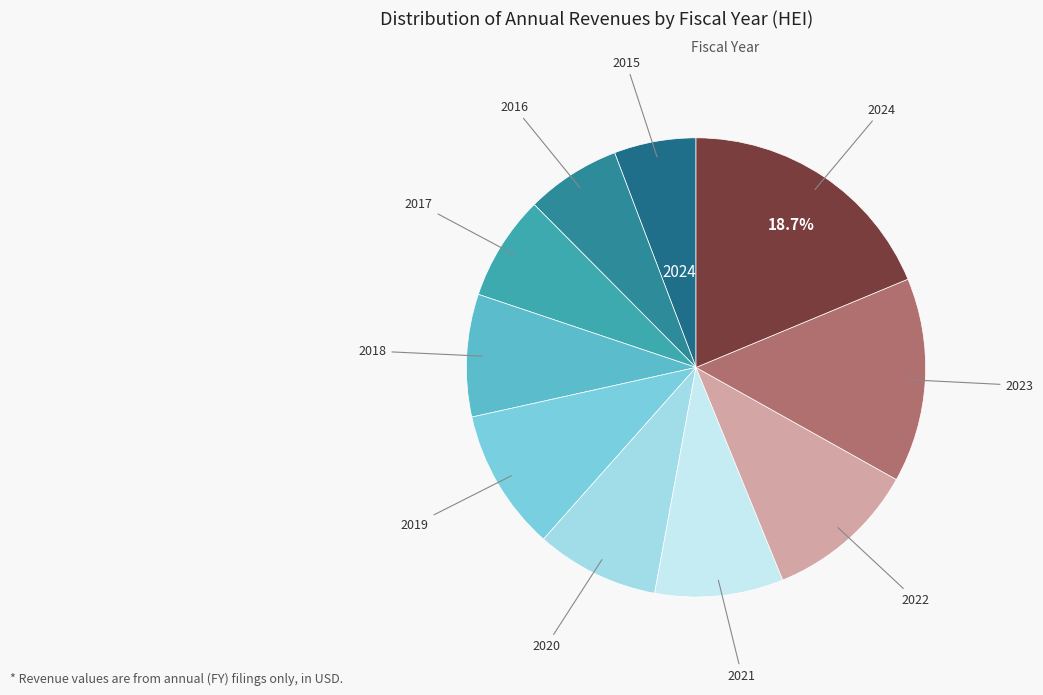

To the nearest percent, what is the average slice percentage?

10%